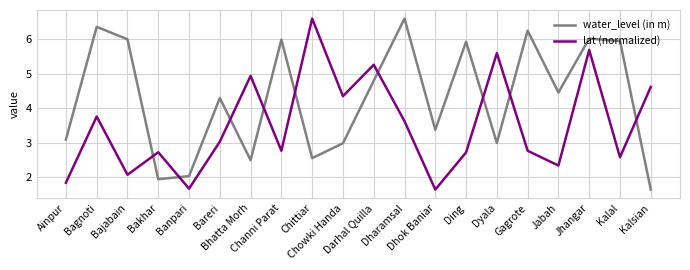

Rank the series at Darhal Quilla from lowest to highest value.

water_level (in m), lat (normalized)